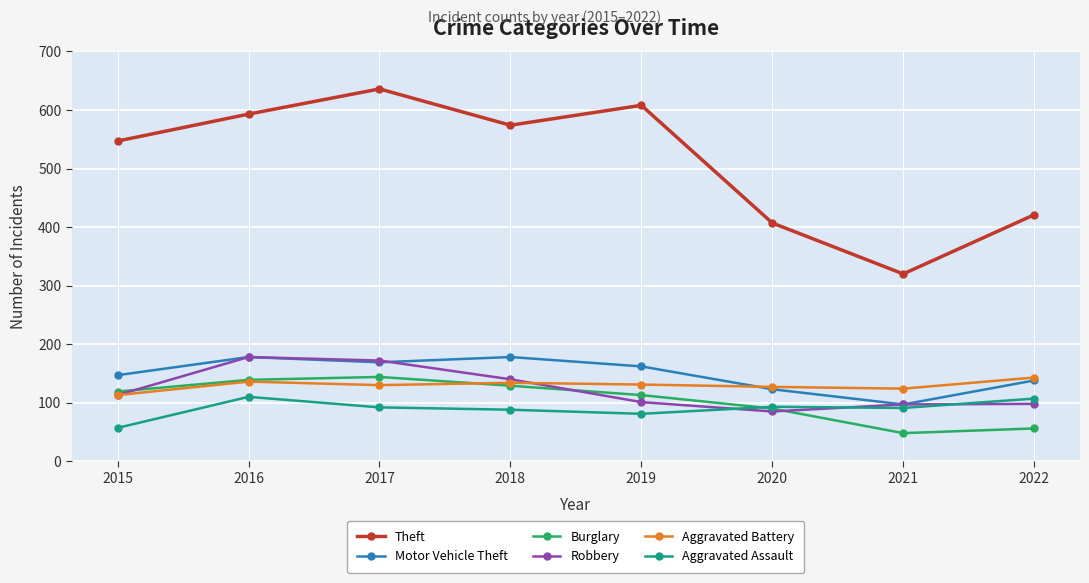

True or false: Theft and Motor Vehicle Theft intersect in this chart.

False